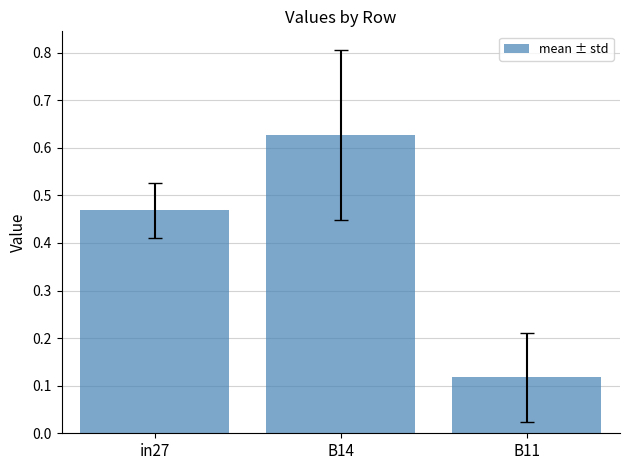

Which category has the highest value across all series?

B14